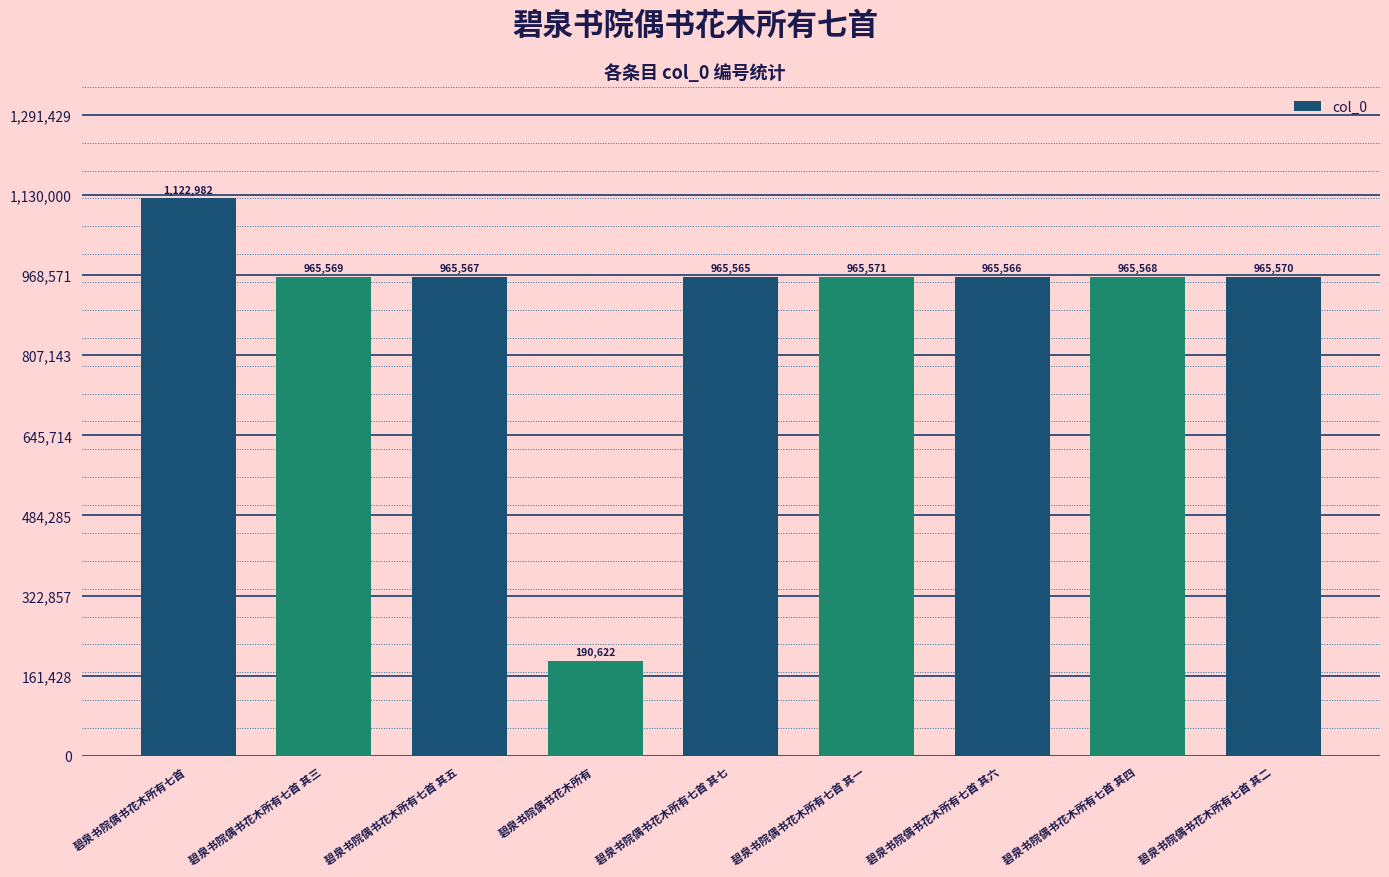

What is the label of the 3rd bar from the right?

碧泉书院偶书花木所有七首 其六